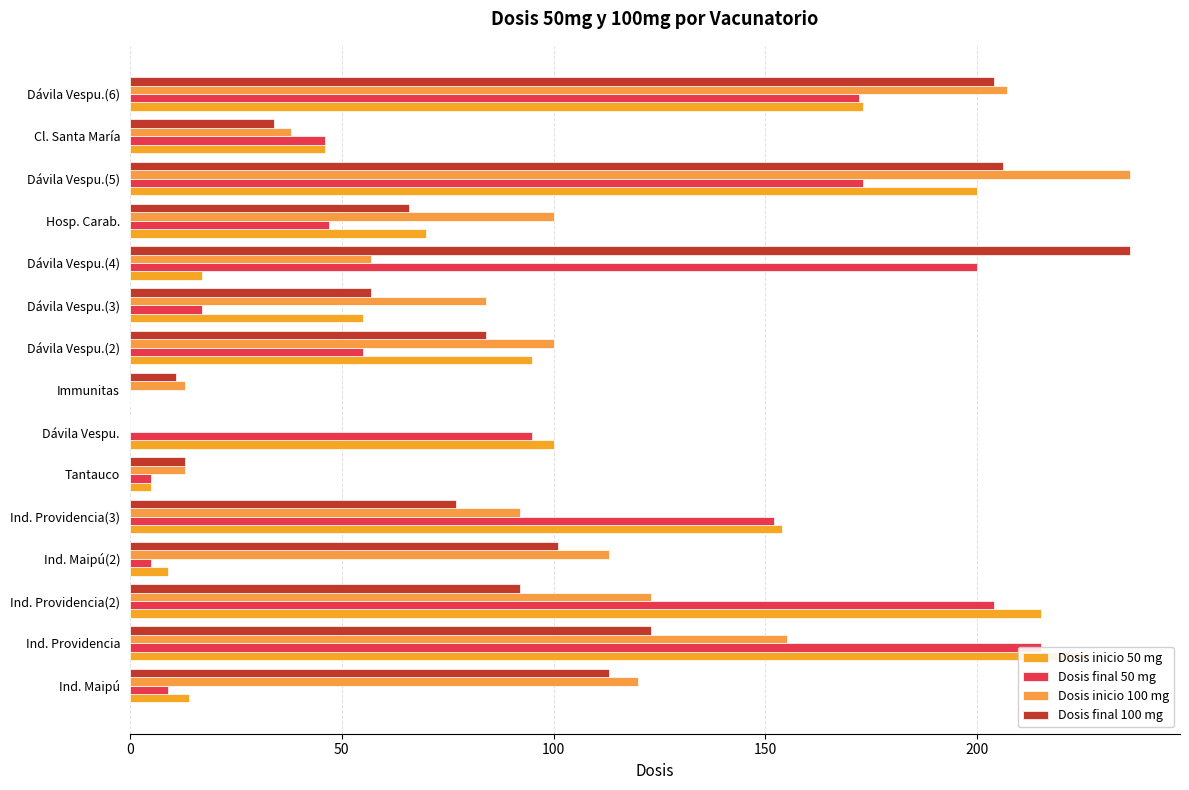

What are all the series names shown in the legend?

Dosis inicio 50 mg, Dosis final 50 mg, Dosis inicio 100 mg, Dosis final 100 mg